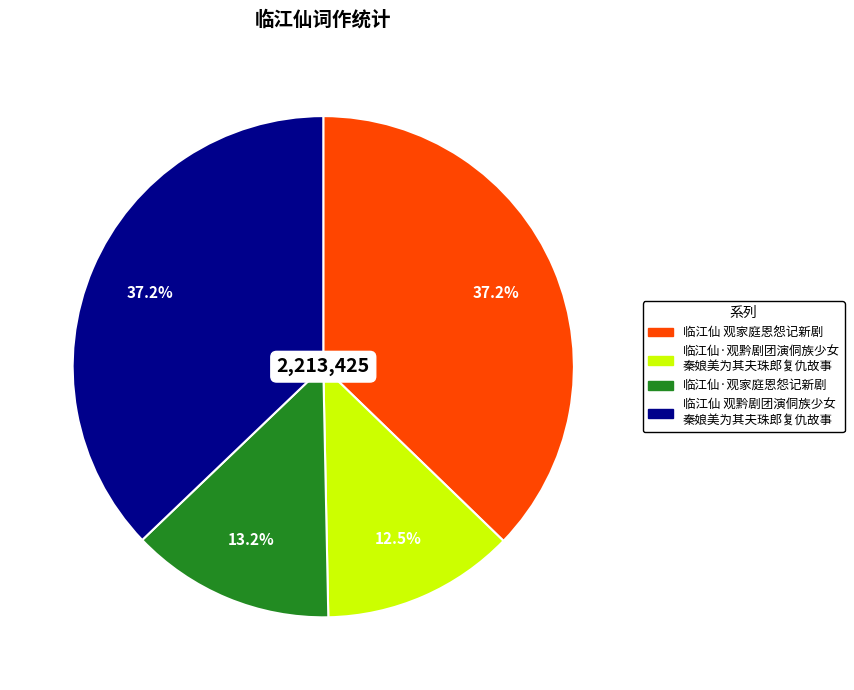

Count the number of slices in the pie.

4